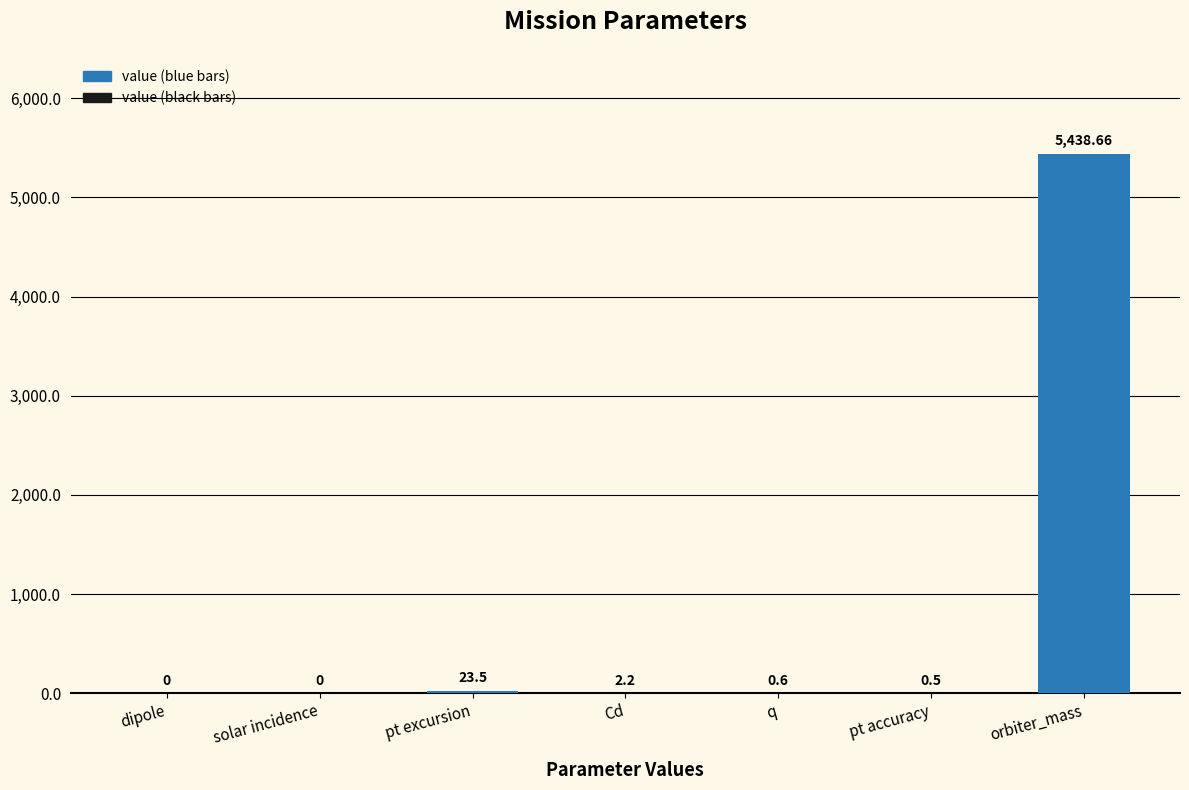

Reading right to left, extract all data points from this chart.

5438.7	0.5	0.6	2.2	23.5	0.0	0.0